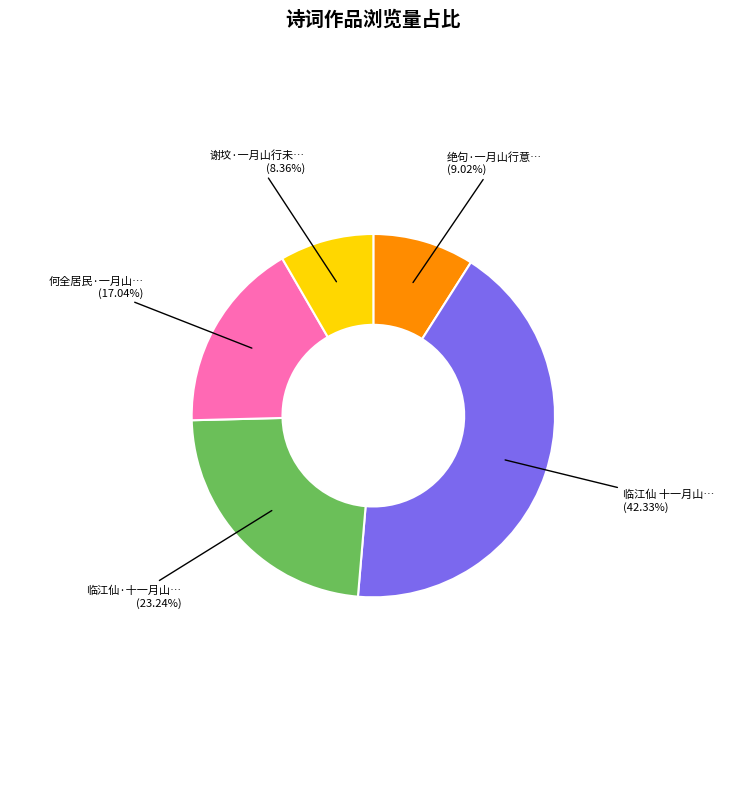

Is there any slice that represents more than half of the pie?

No